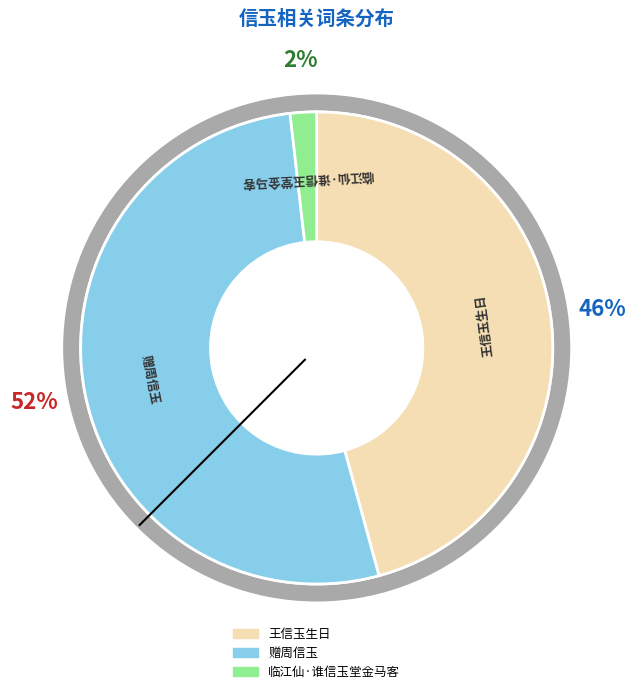

To the nearest percent, what portion does 赠周信玉 represent?

52%